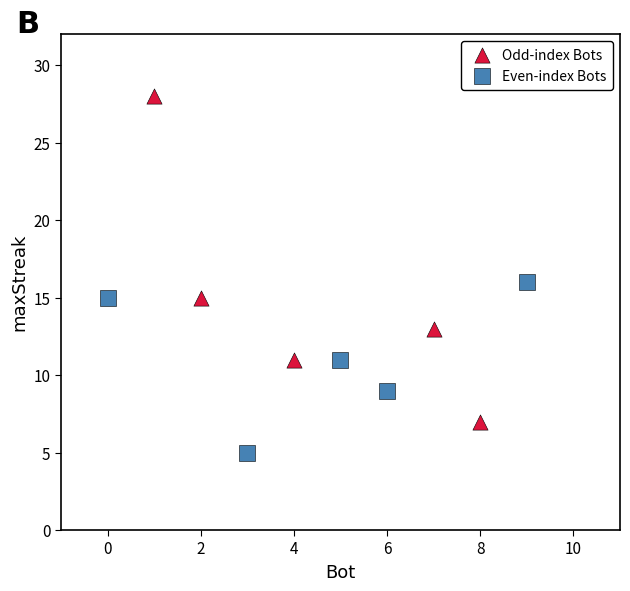

Which series reaches the maximum Y coordinate?

Odd-index Bots